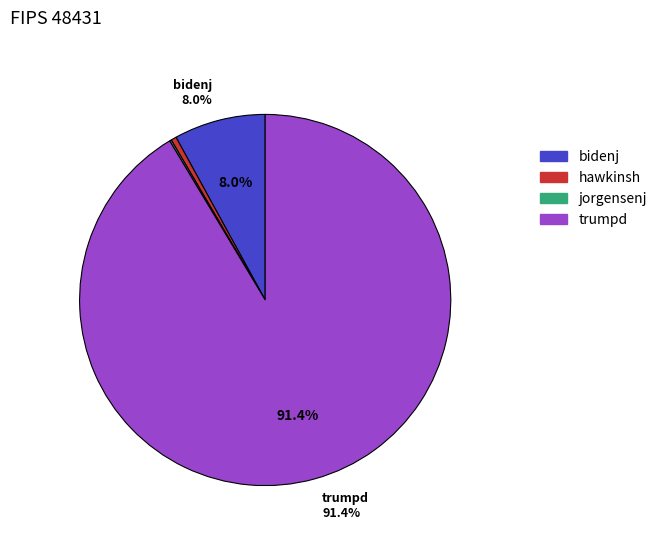

What is the largest slice in the pie chart?

trumpd